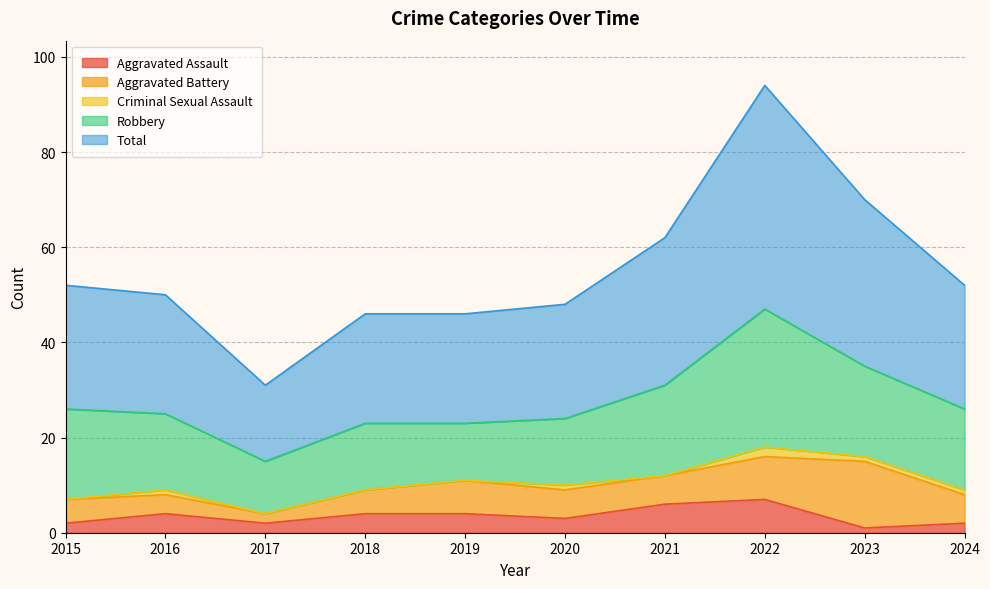

Between 2015 and 2022, which is larger?

2022